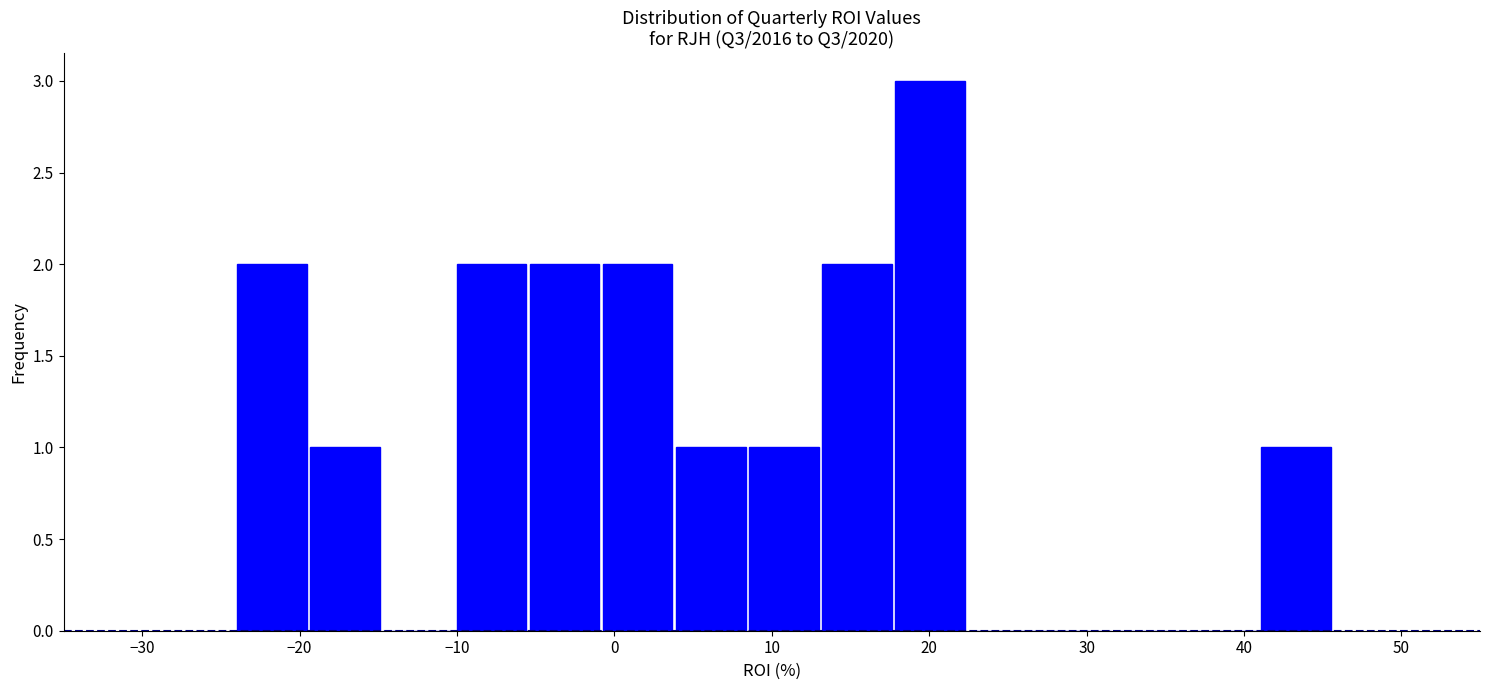

Reading left to right, list every bar in this chart as the range it spans on the x-axis followed by its height. Neither the bar edges nor the heights are printed on the chart, so give them approximately, as read against the axes.

-24 to -19: 2
-19 to -15: 1
-15 to -10: 0
-10 to -5: 2
-5 to -1: 2
-1 to 4: 2
4 to 8: 1
8 to 13: 1
13 to 18: 2
18 to 22: 3
22 to 27: 0
27 to 32: 0
32 to 36: 0
36 to 41: 0
41 to 46: 1